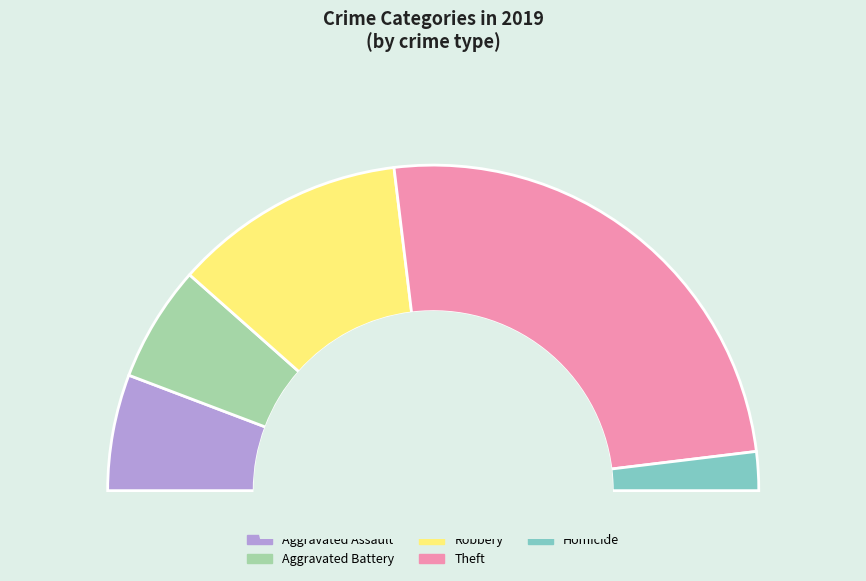

Count the number of slices in the pie.

5